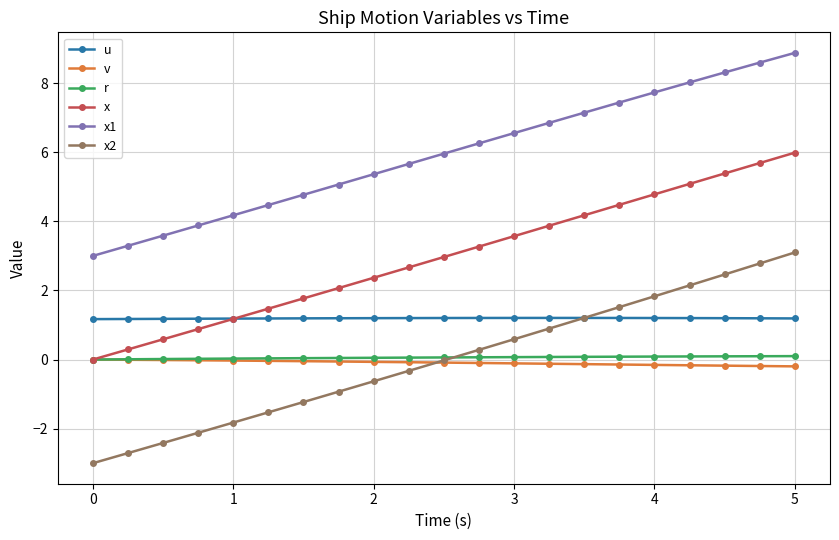

Which series has the largest range (max minus min)?

x2